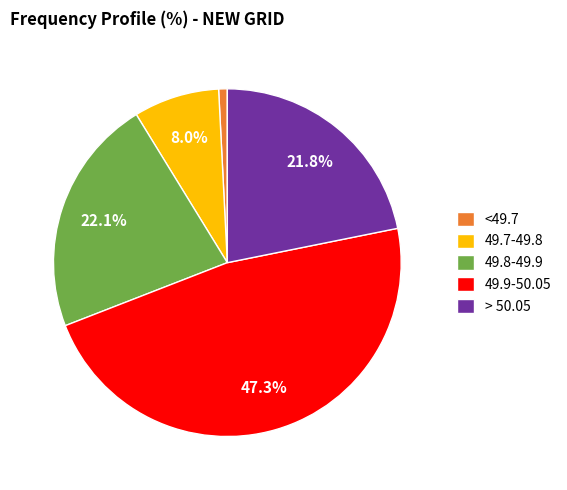

To the nearest percent, what portion does 49.7-49.8 represent?

8%